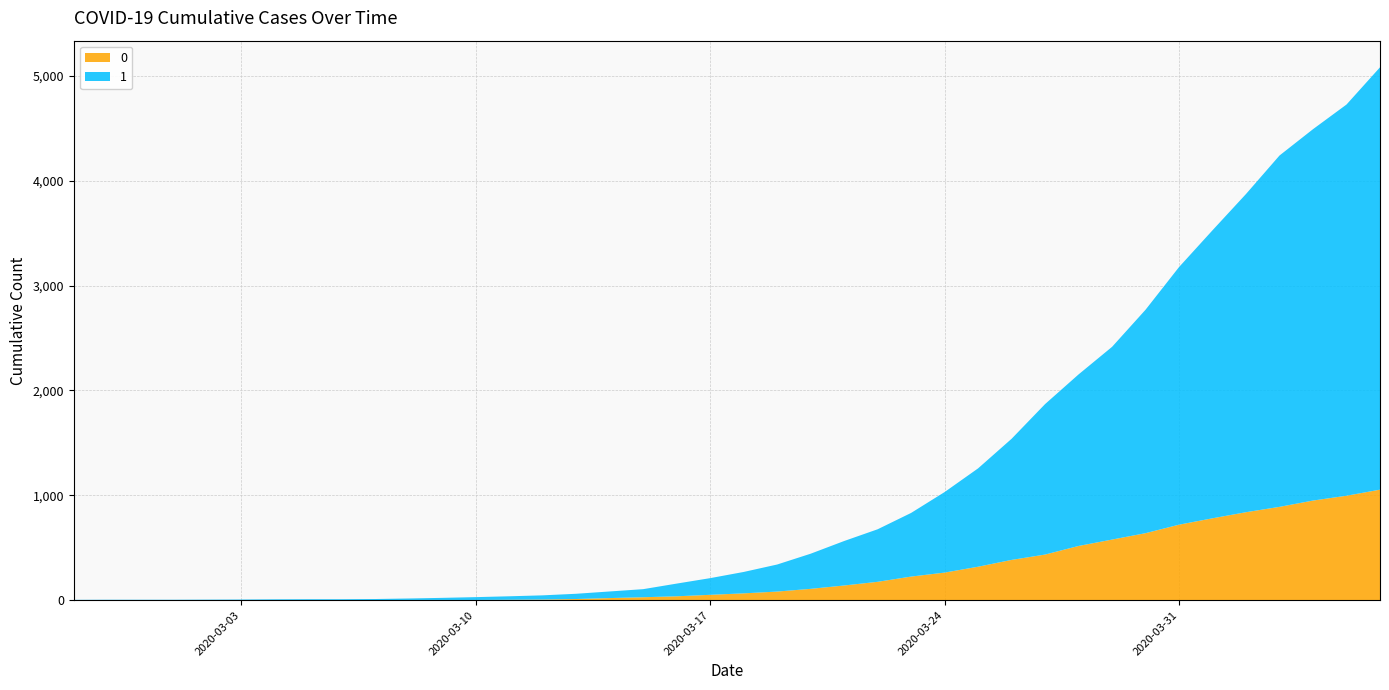

Reading left to right, what are all the values shown in this chart?

0: 0	0	0	0	0	0	0	0	0	1	2	2	2	4	6	11	20	28	37	51	65	82	108	140	175	225	263	319	384	435	517	578	639	720	781	839	890	950	996	1054
1: 3	4	4	4	5	6	8	9	9	10	14	20	27	33	40	50	63	77	121	159	204	258	335	424	501	607	768	938	1155	1435	1636	1838	2131	2457	2747	3035	3351	3542	3731	4028